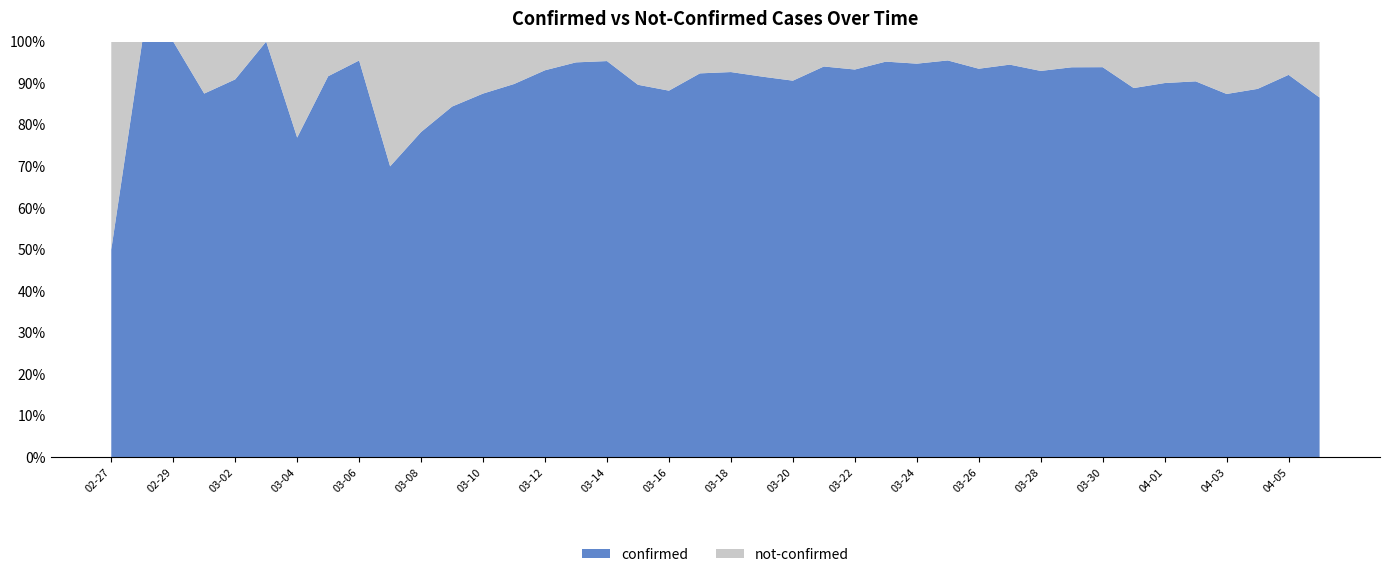

Reading left to right, list all the values displayed in this chart.

confirmed: 2	4	1	7	10	8	10	11	21	7	18	27	28	44	54	76	61	69	142	145	177	261	241	204	236	454	428	442	444	562	303	258	442	310	316	350	340	187	230	328
not-confirmed: 2	0	0	1	1	0	3	1	1	3	5	5	4	5	4	4	3	8	19	12	14	24	25	13	17	23	24	21	31	33	23	17	29	39	35	37	49	24	20	51